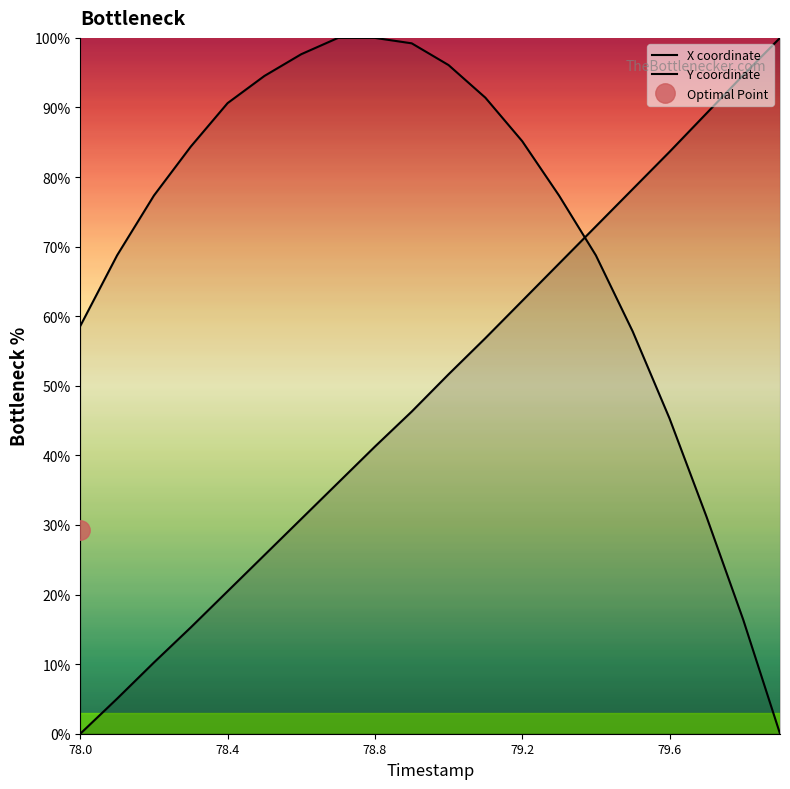

How many values in the X series are below 51?

10